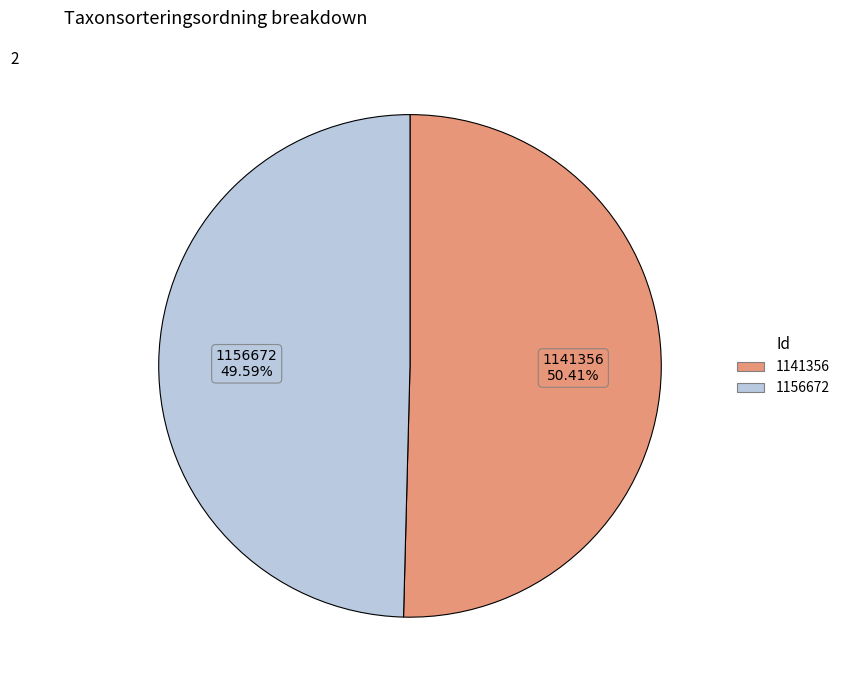

Rank the categories by value from lowest to highest.

1156672, 1141356